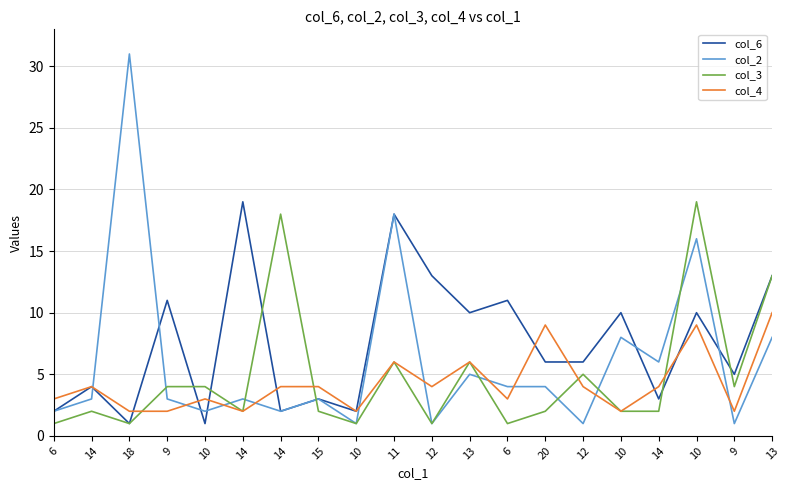

What is the lowest value of the col_6 series?

1